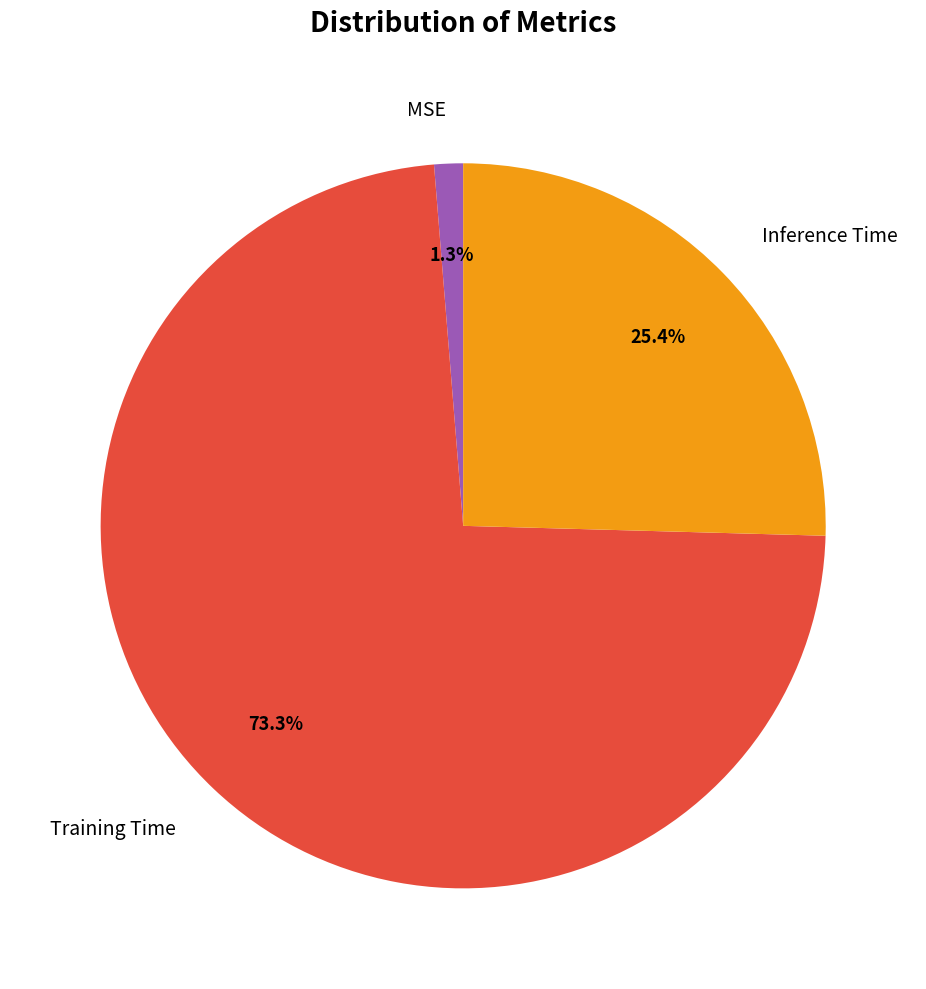

Which category has the biggest portion of the pie?

Training Time